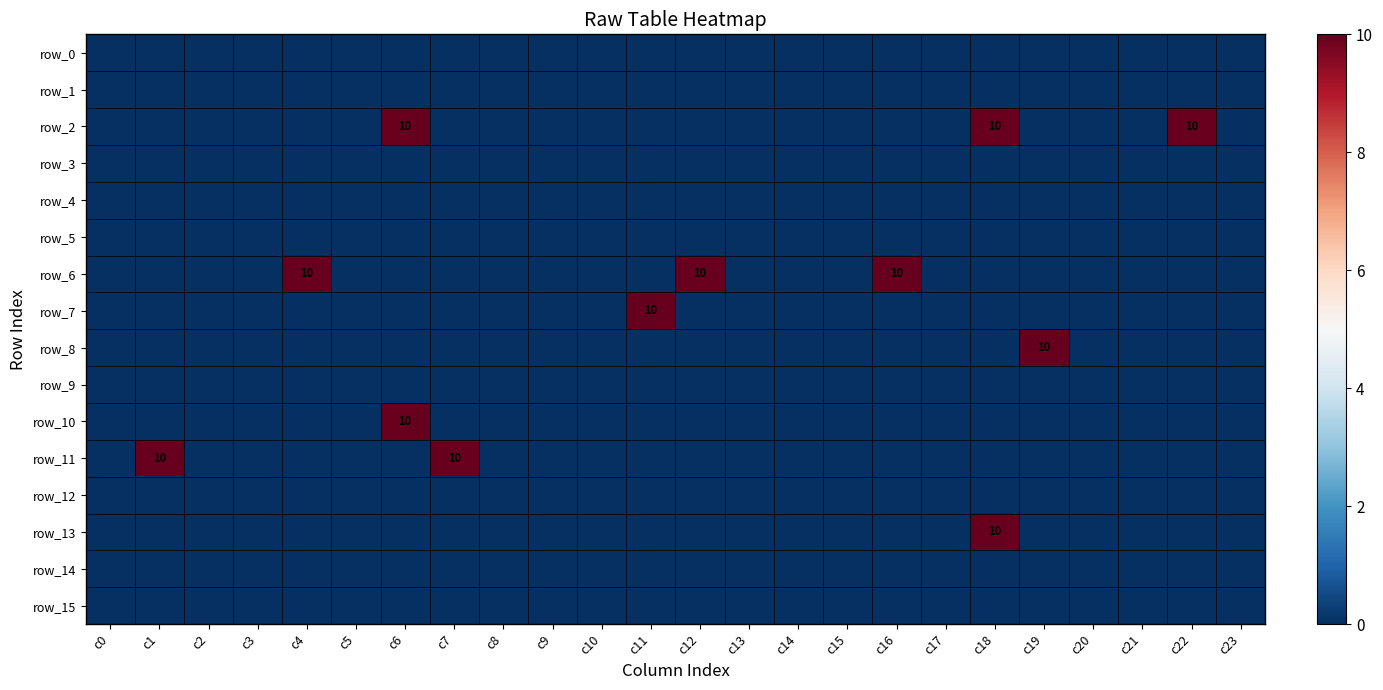

Which category has the highest value across all series?

c6